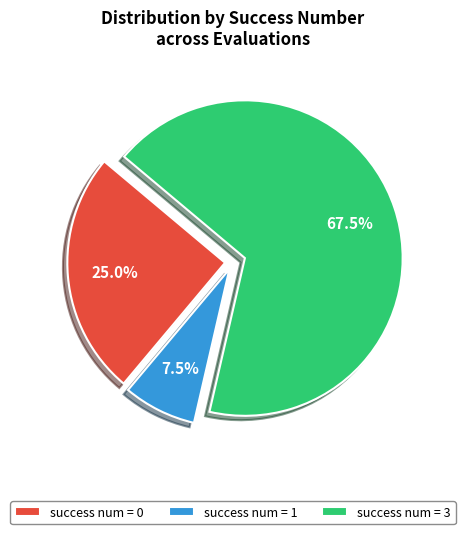

Which slice is the smallest?

success num = 1